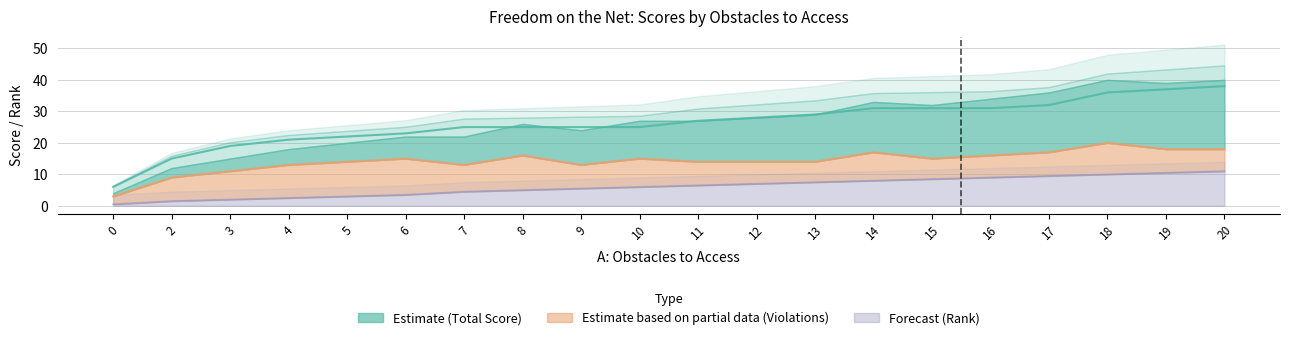

True or false: C: Violations of User Rights and Rank cross at least once.

False